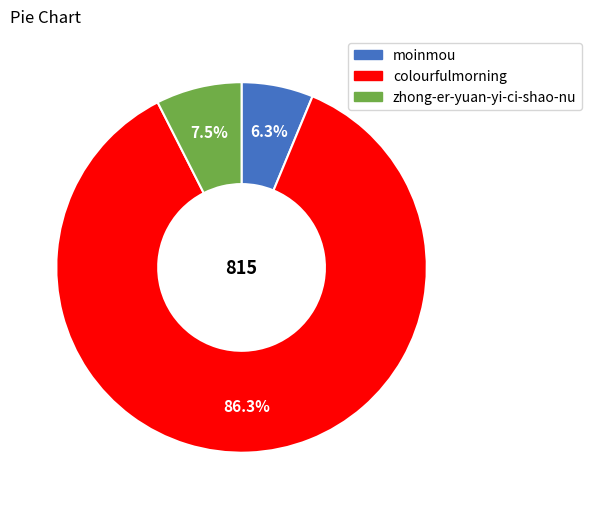

To the nearest percent, what is the average slice percentage?

33%